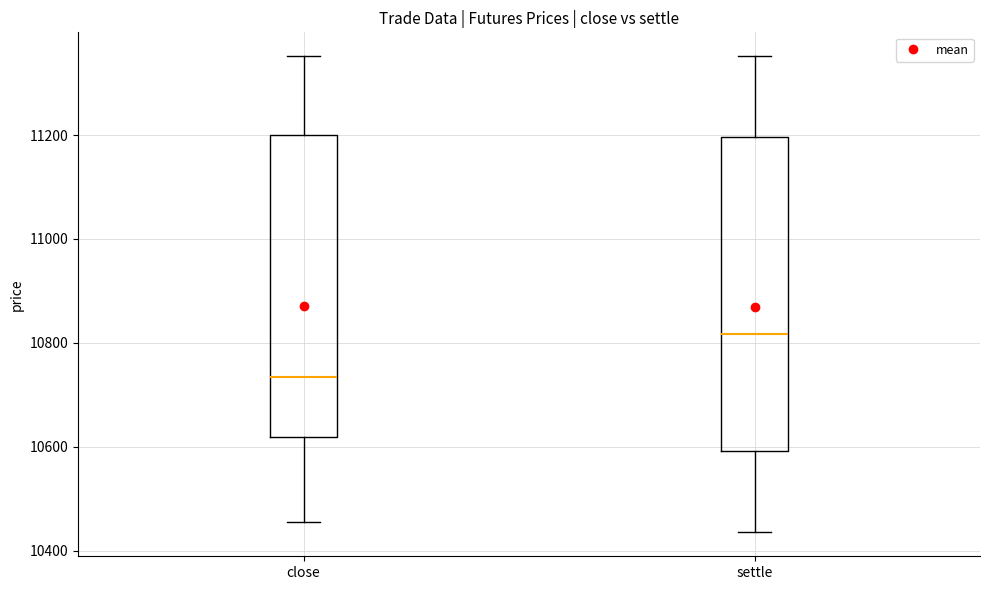

Reading left to right, read every box against the y-axis: the position of its median line, the range the box covers, and the ends of its whiskers. The values are not printed on the chart, so give them approximately, as read against the axis.

close: median 10740, box 10620 to 11200, whiskers 10460 to 11360
settle: median 10820, box 10600 to 11200, whiskers 10440 to 11360